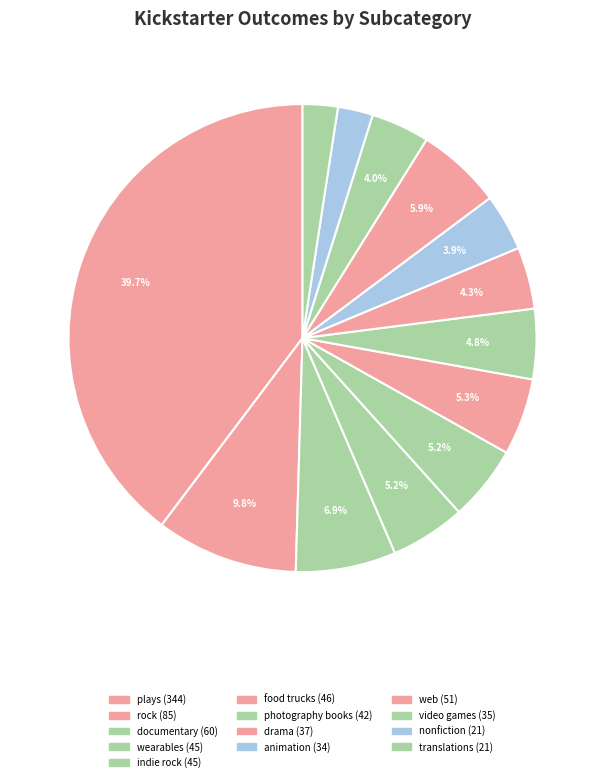

Does rock account for over 50% of the chart?

No